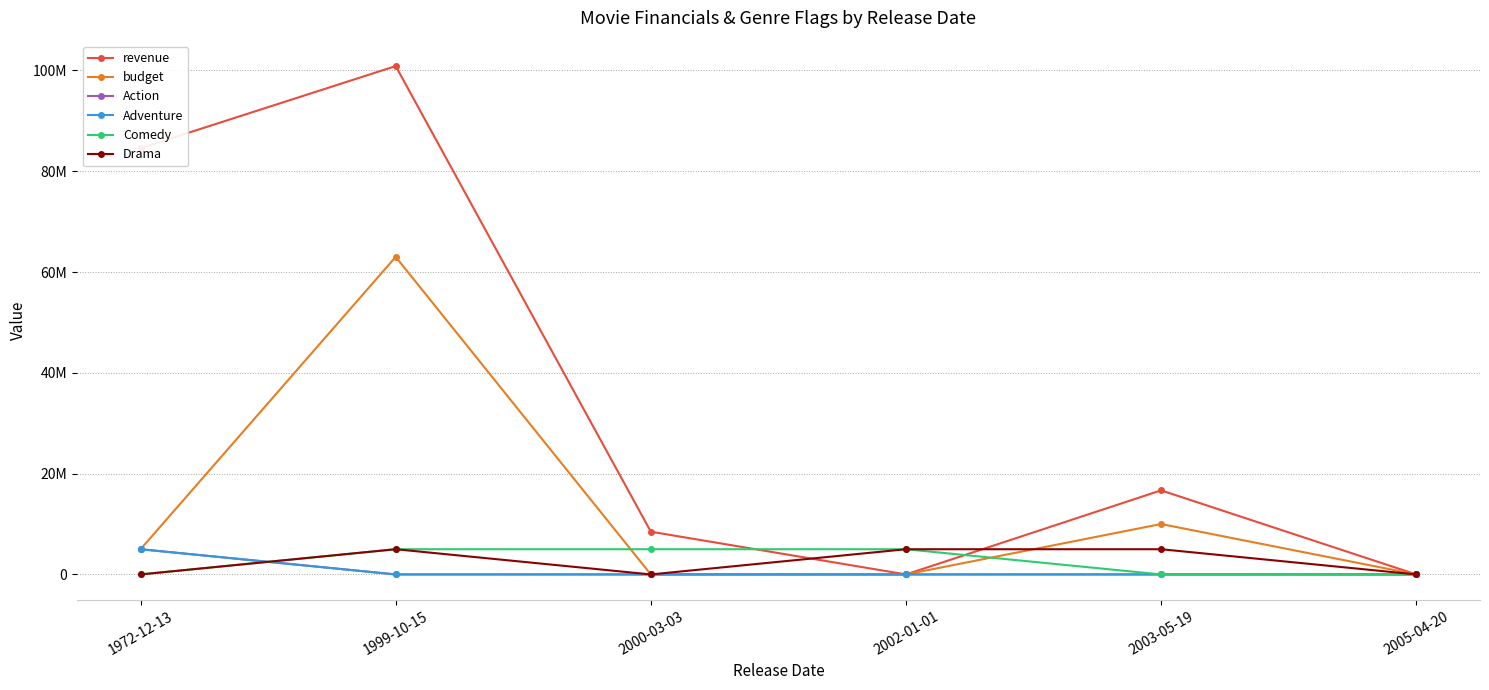

Is this an area chart (filled region under the line)?

No